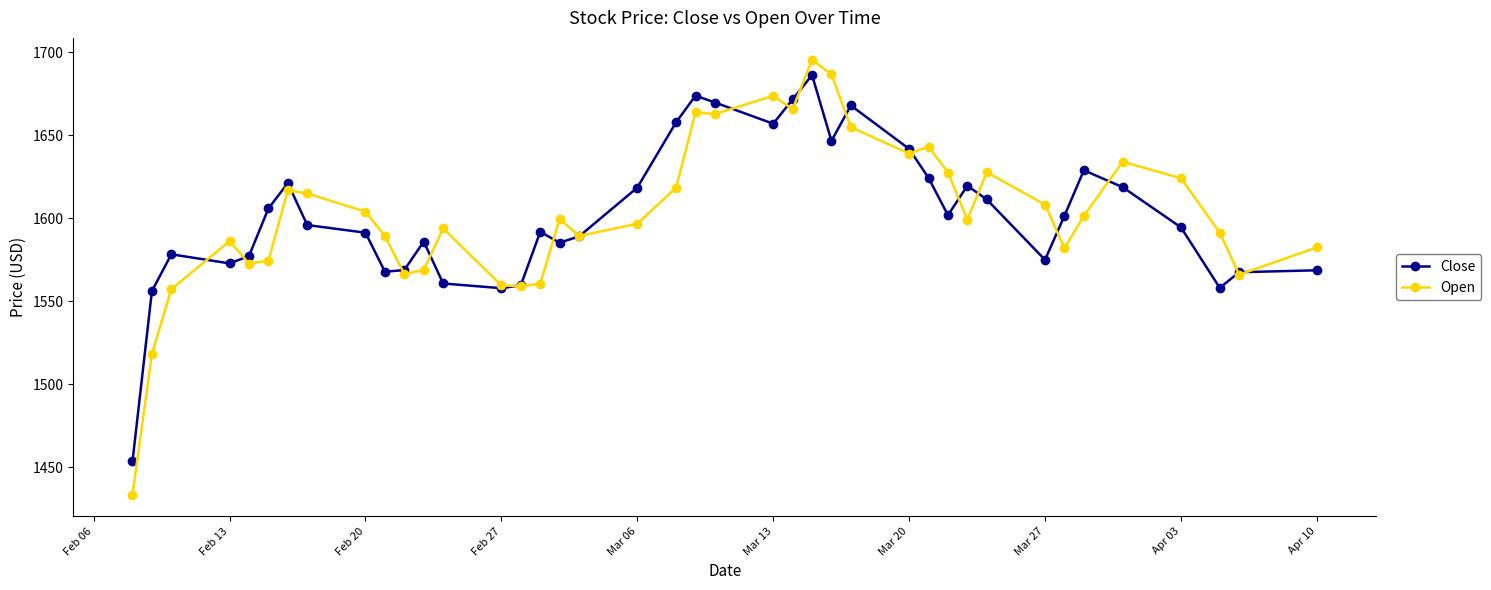

What is the value of the Open point at the 15th from the left?

1558.9